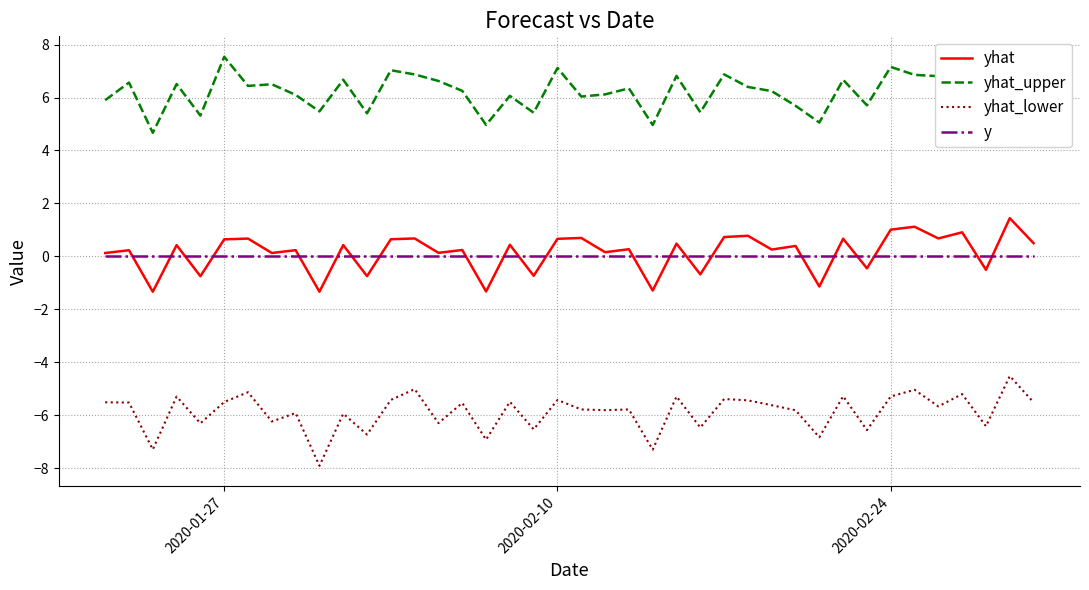

Which series has the largest total across all categories?

yhat_upper